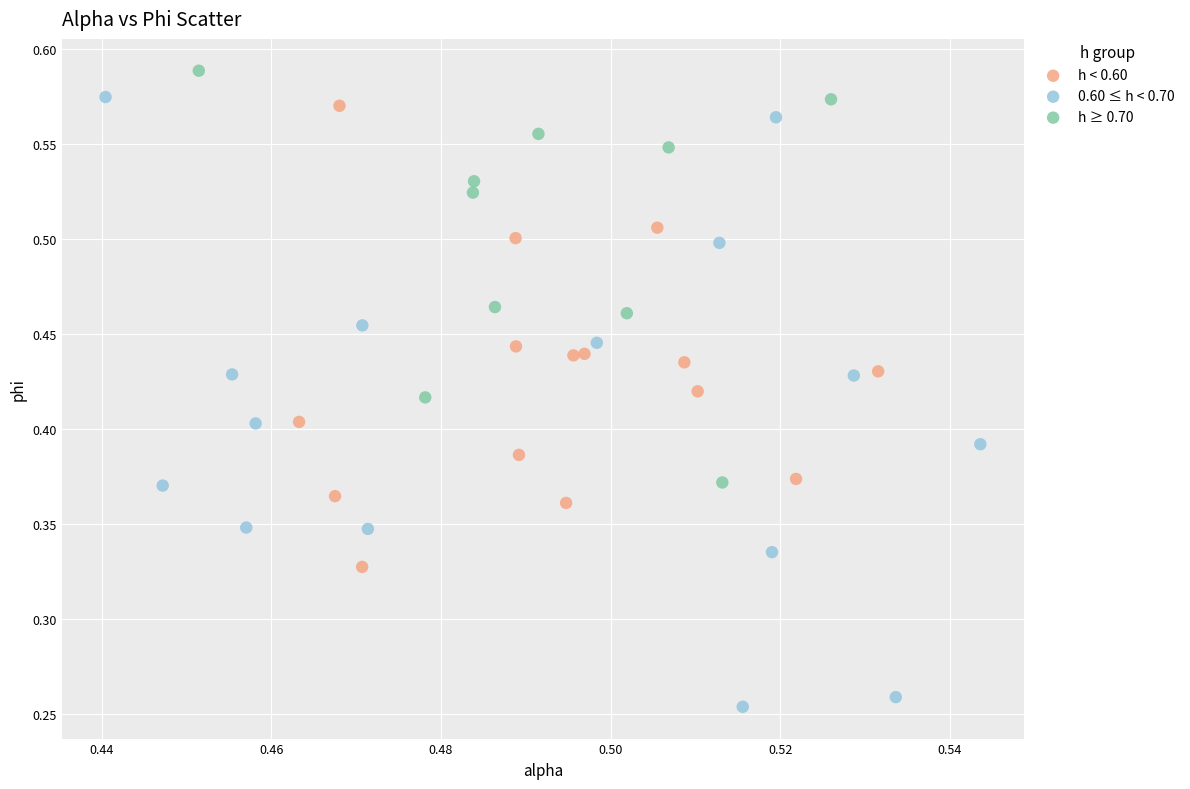

Which series has the widest spread of Y values?

0.60 ≤ h < 0.70